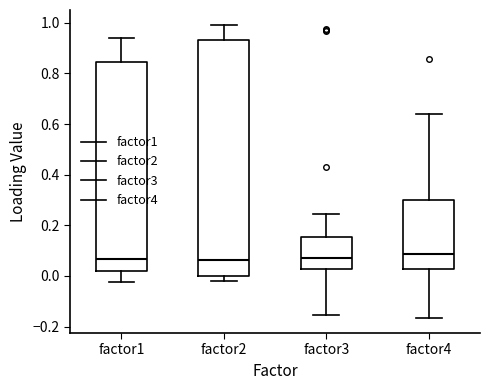

Reading left to right, transcribe this box plot: for each box, give where its median line is, the range the box spans, and where its two whiskers end, as read against the y-axis. The values are not printed on the chart, so give them approximately, as read against the axis.

factor1: median 0.06, box 0.02 to 0.84, whiskers -0.02 to 0.94
factor2: median 0.06, box 0.00 to 0.94, whiskers -0.02 to 1.00
factor3: median 0.08, box 0.02 to 0.16, whiskers -0.16 to 0.24
factor4: median 0.08, box 0.02 to 0.30, whiskers -0.16 to 0.64